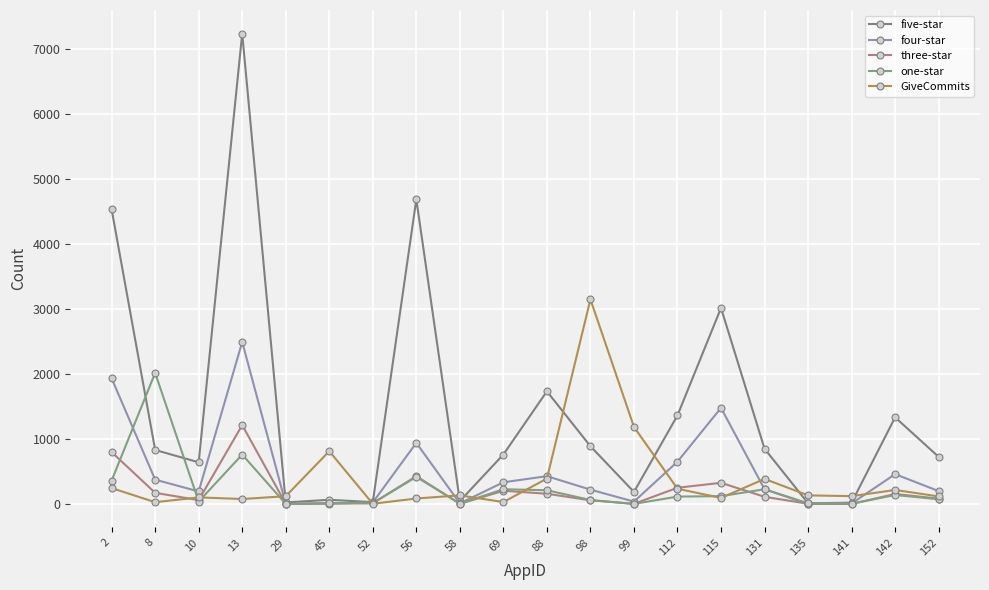

Between 131 and 13, which is larger?

13